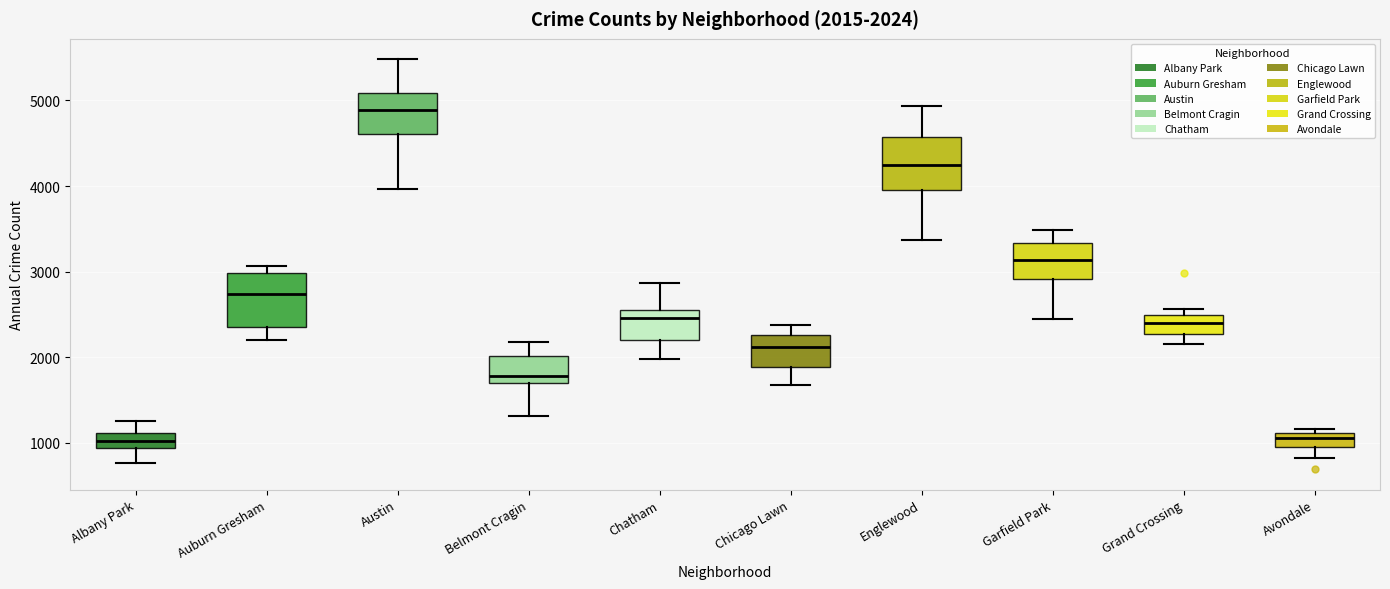

Which box's median line is the highest?

Austin